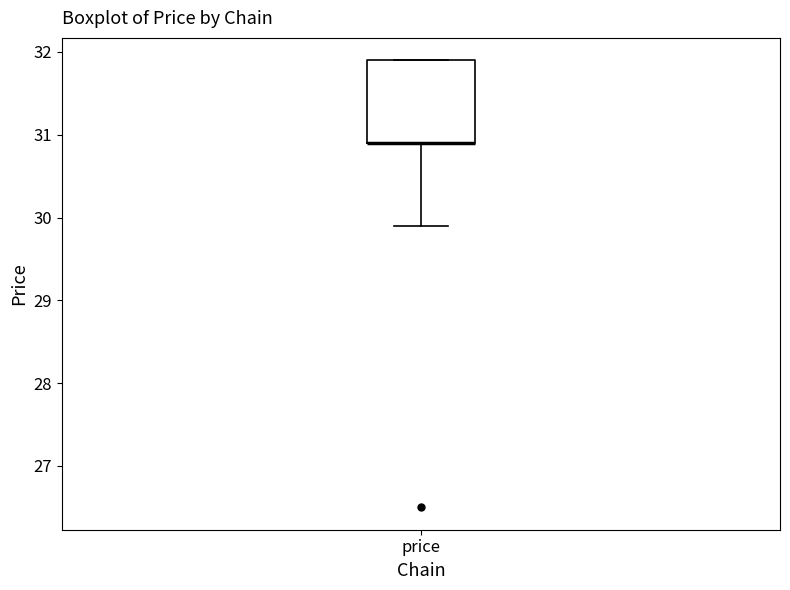

Where does the lower whisker of the box for price end on the y-axis? The values are not printed on the chart, so give them approximately, as read against the axis.

29.9